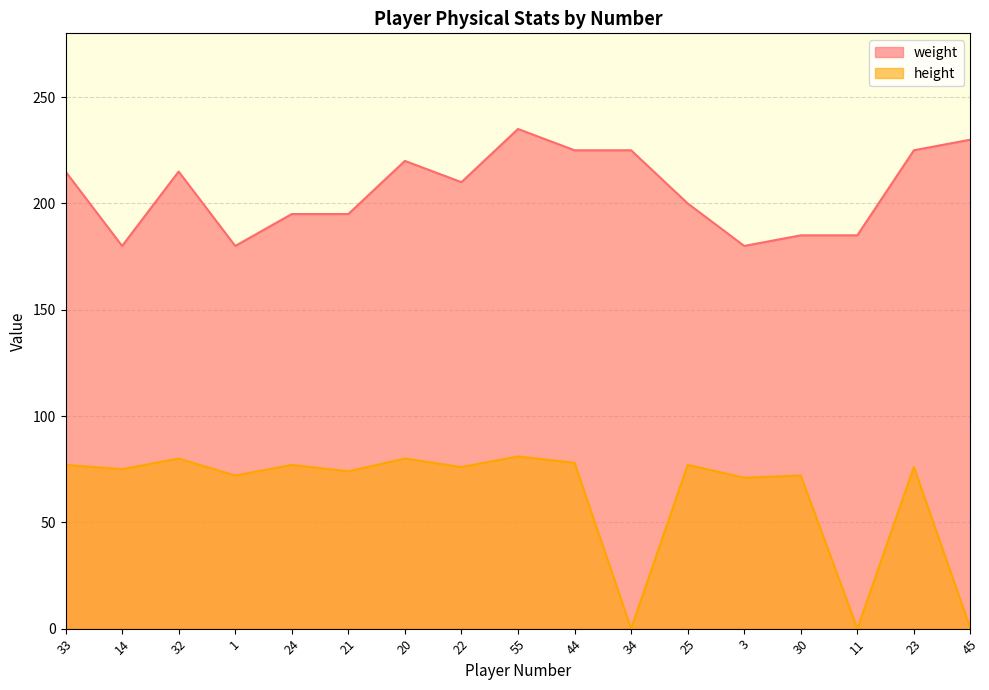

What is the maximum value shown in the chart?

235